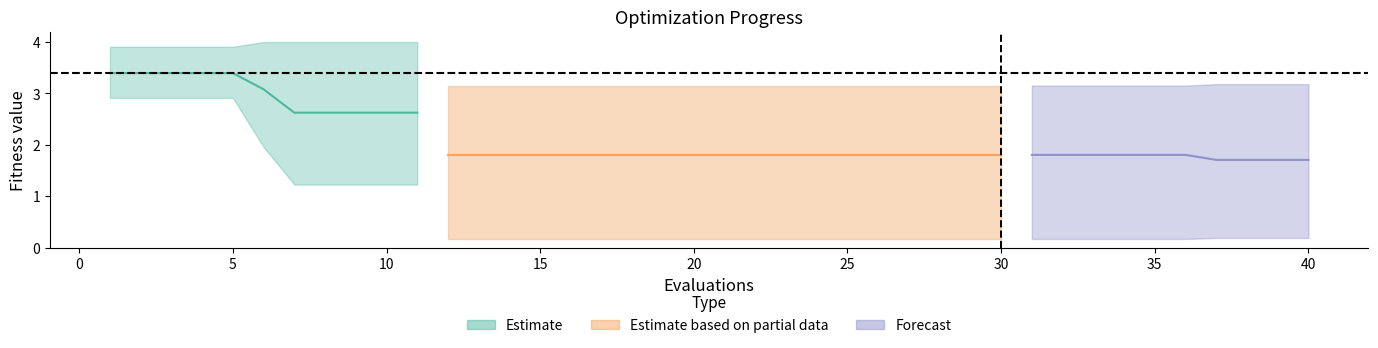

True or false: worst and mean cross at least once.

False